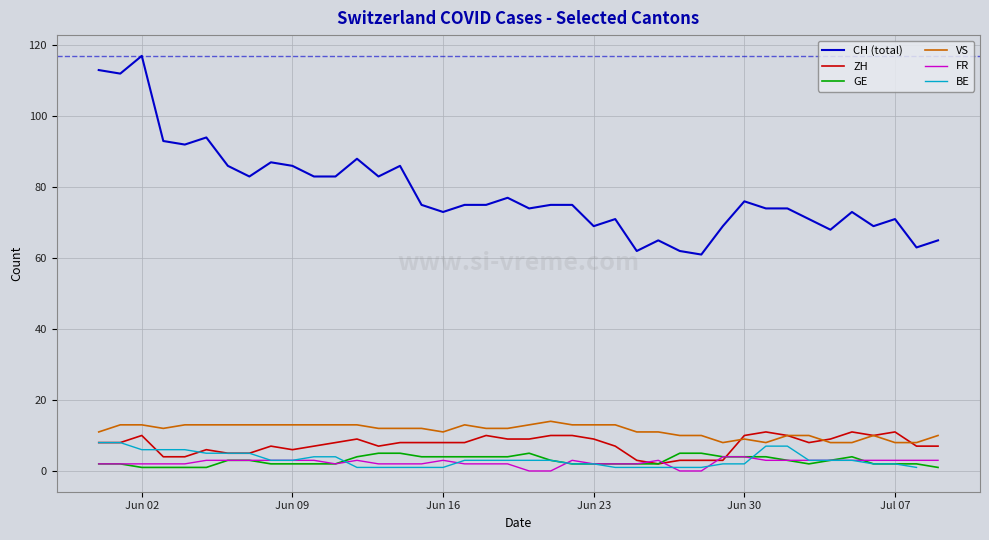

What is the minimum value for CH (total)?

61